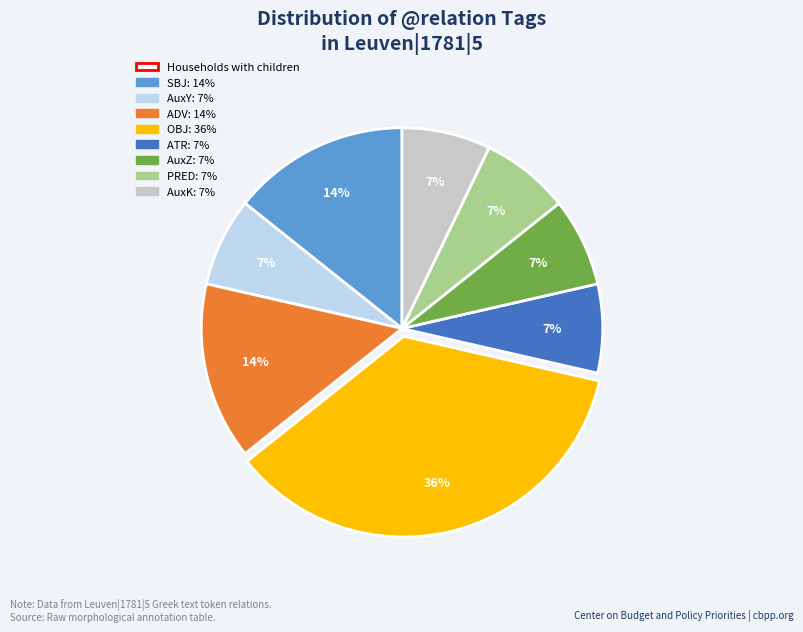

Is there a majority slice in this chart?

No